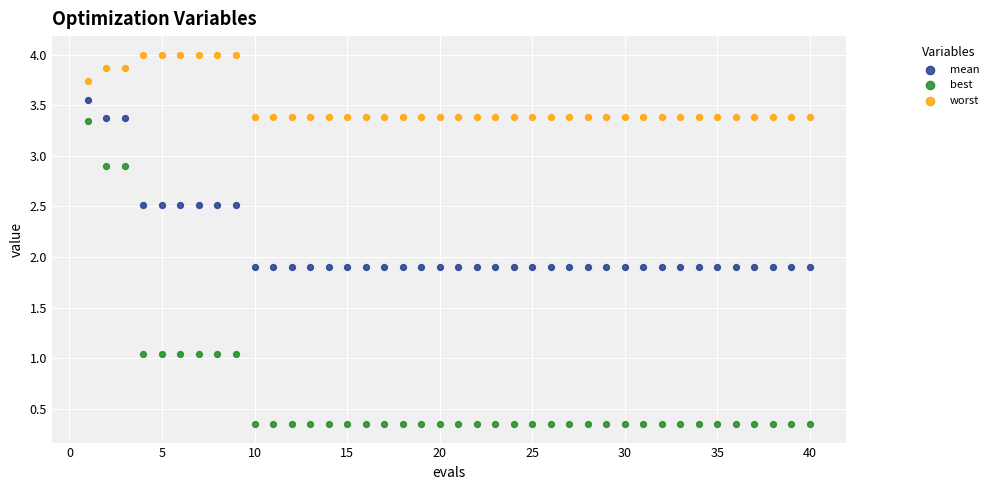

Which series reaches the maximum Y coordinate?

worst